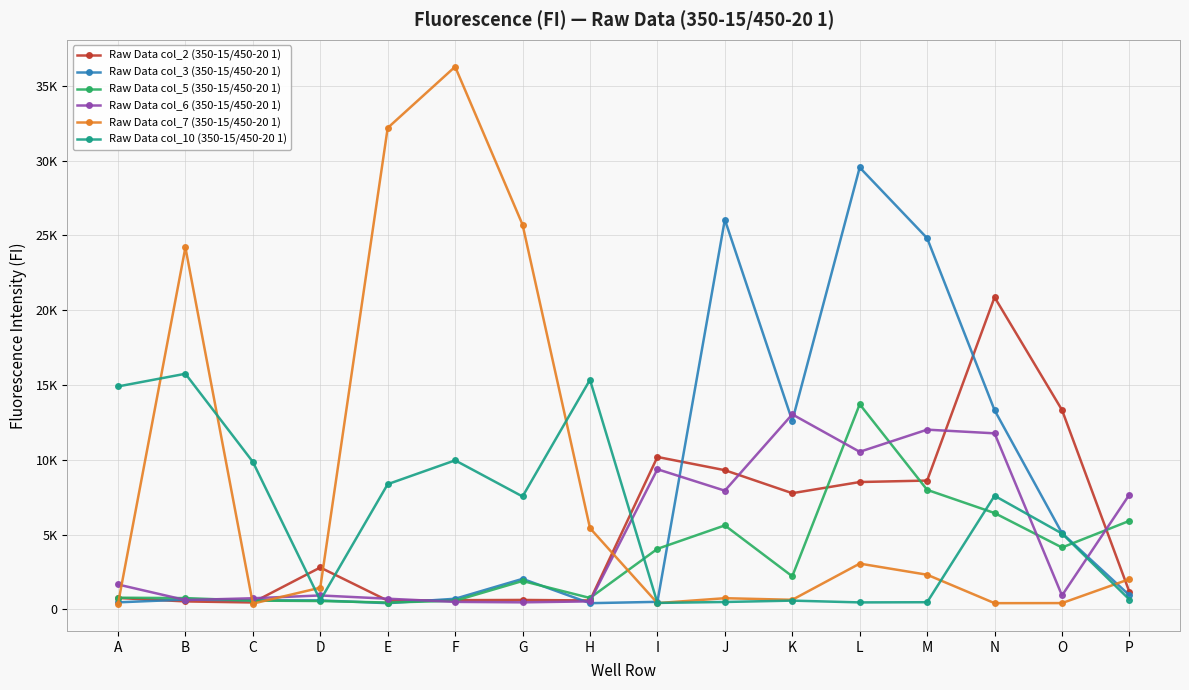

Is it true that Raw Data col_2 (350-15/450-20 1) equals 9302 at J?

True